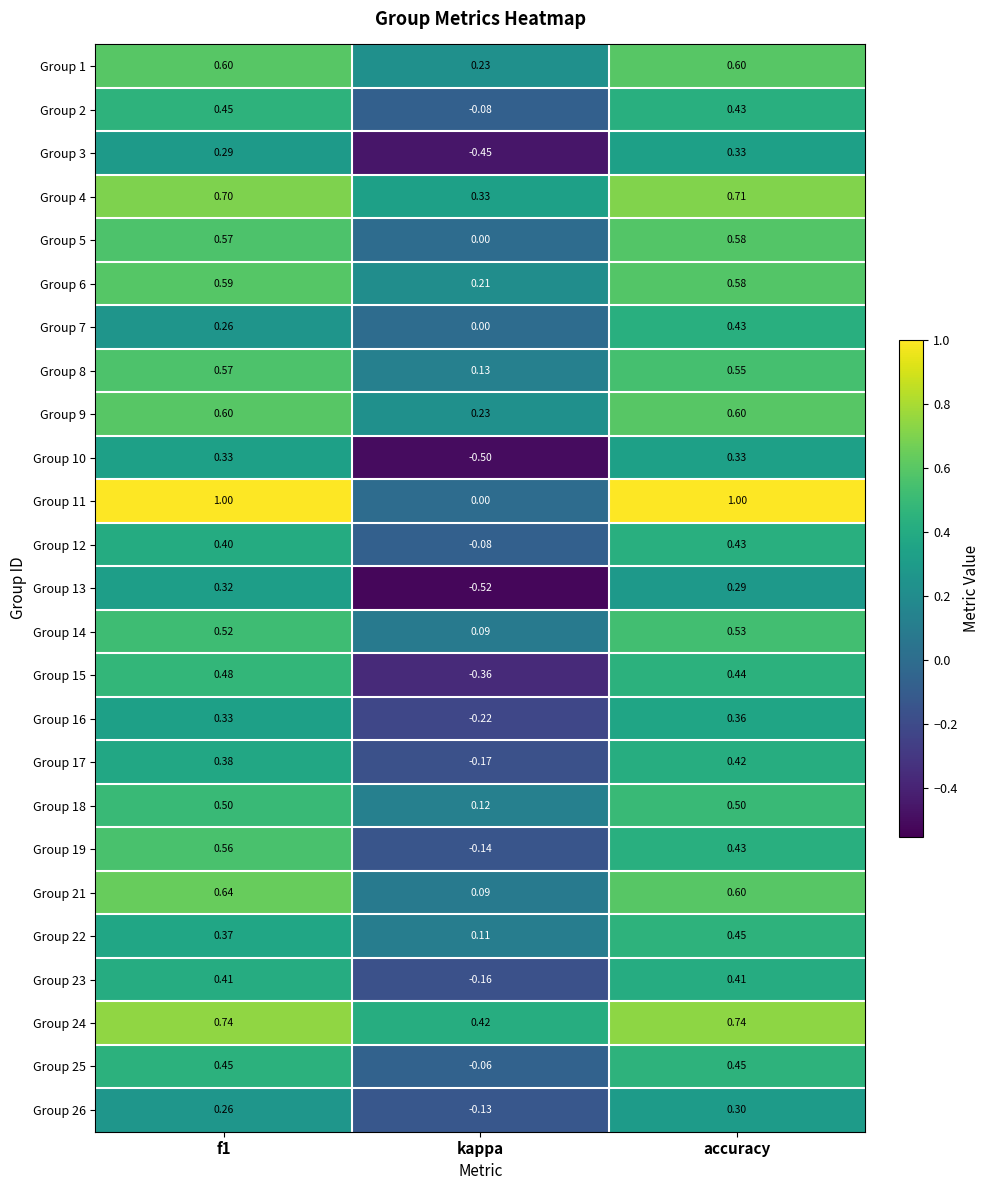

How many distinct data groups are displayed?

25